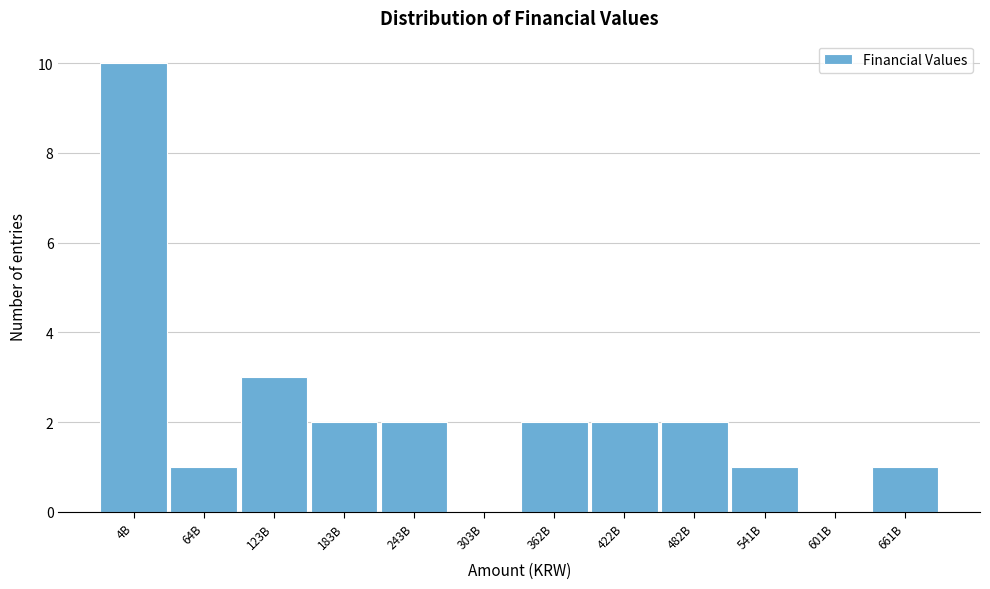

Reading left to right, list all the values displayed in this chart.

4B=10	64B=1	123B=3	183B=2	243B=2	303B=0	362B=2	422B=2	482B=2	541B=1	601B=0	661B=1